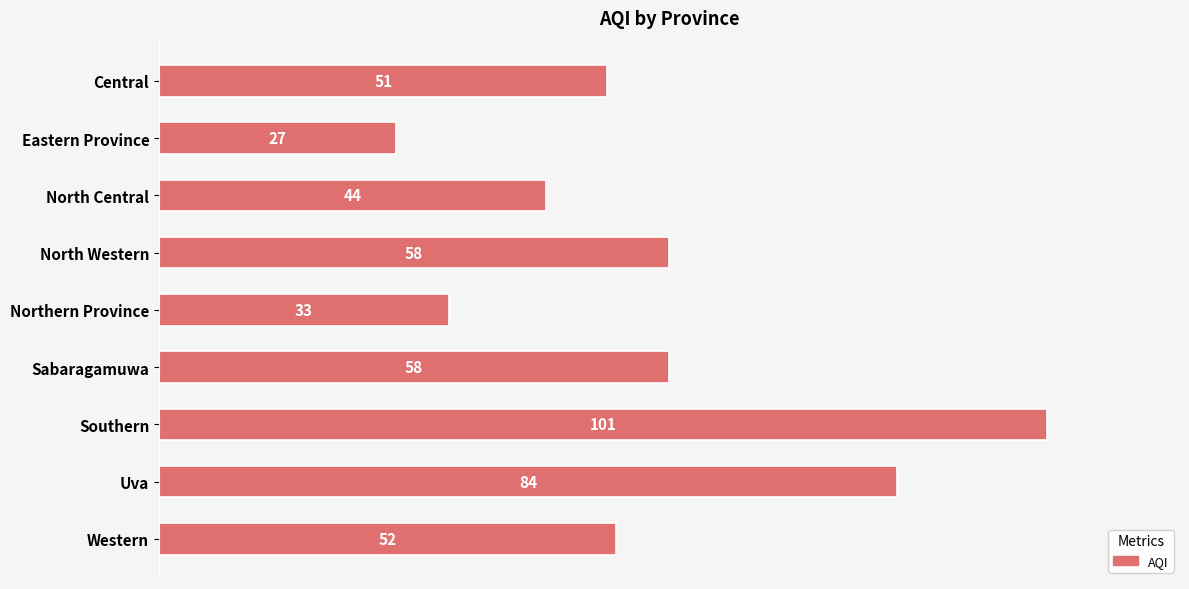

What is the sum of all values?

508